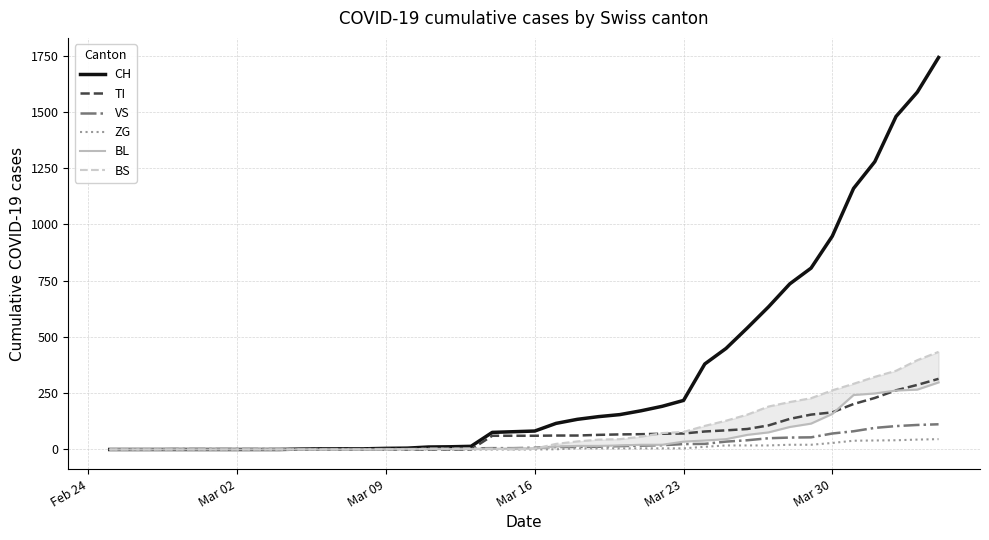

What is the difference between the second highest and minimum values in the CH series?

1588